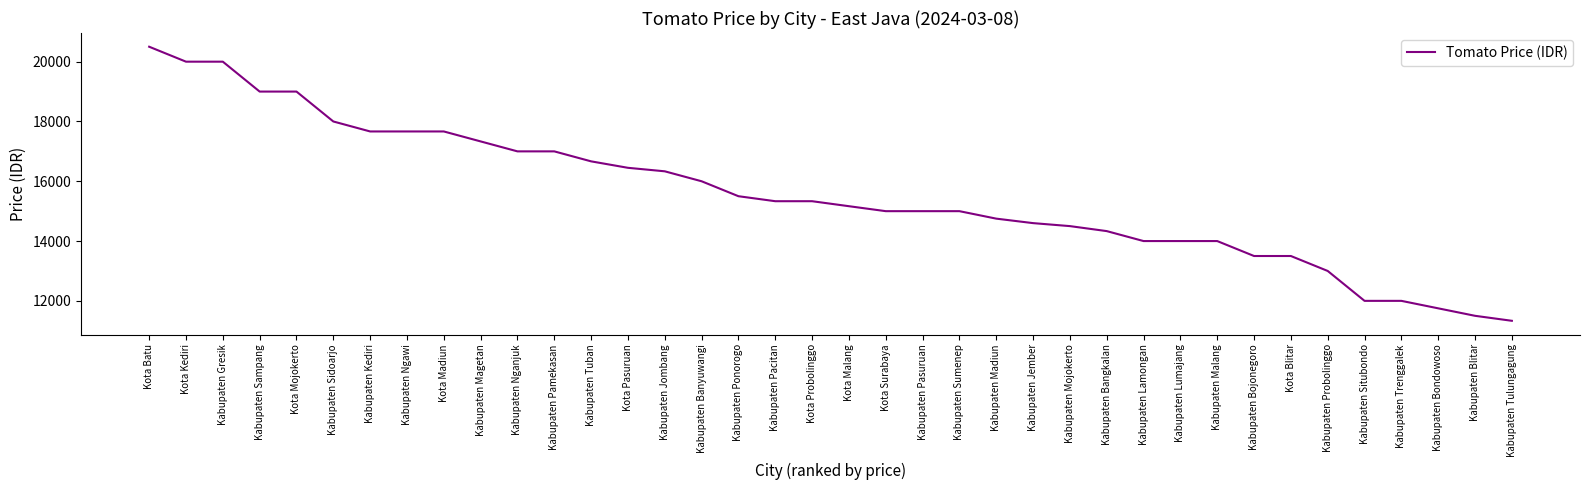

What is the change in value from Kabupaten Lamongan to Kabupaten Tulungagung?

-2667